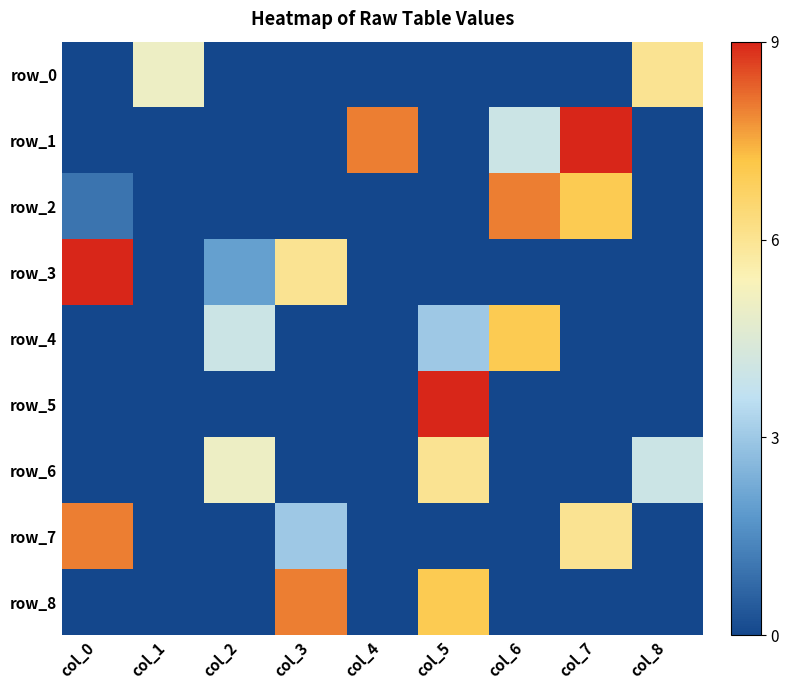

What value does the row_6 series have at col_2?

5